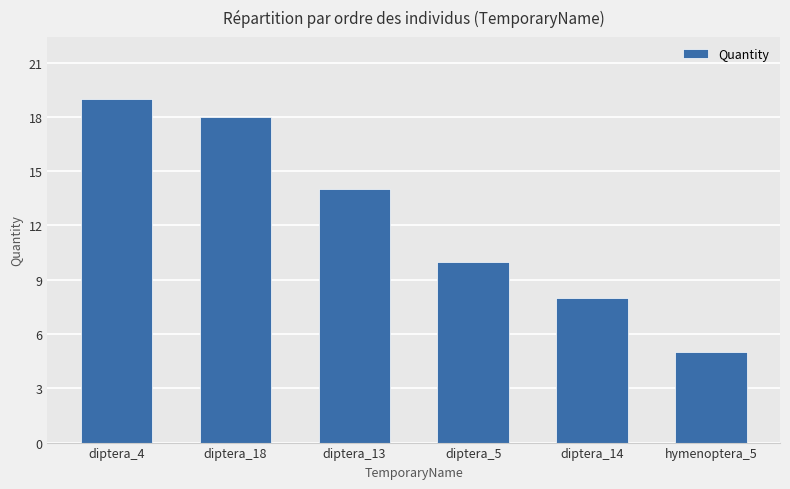

What is the change in value from diptera_5 to diptera_14?

-2